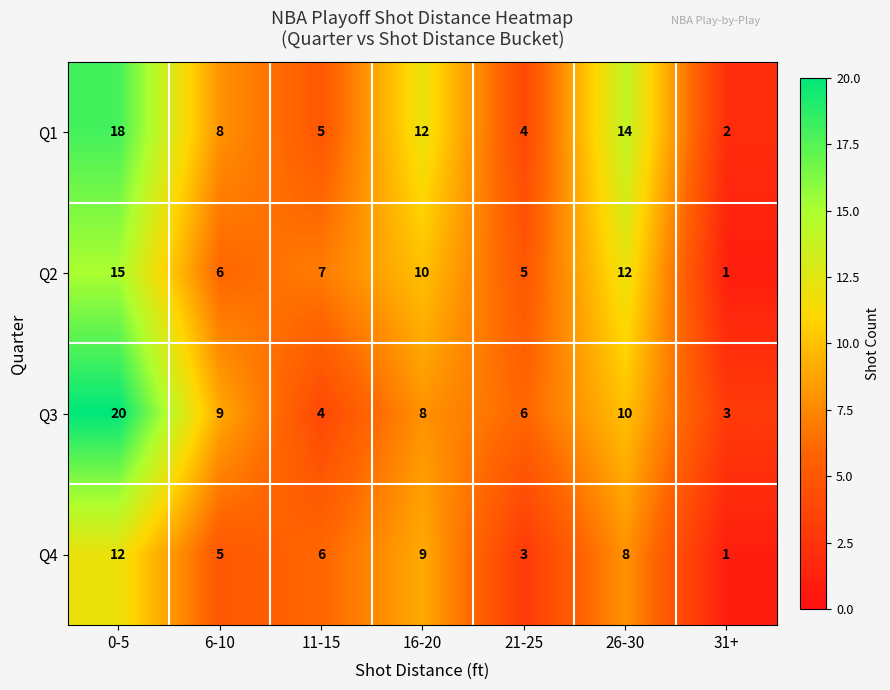

What is the difference between the maximum and minimum values in the Q4 series?

11